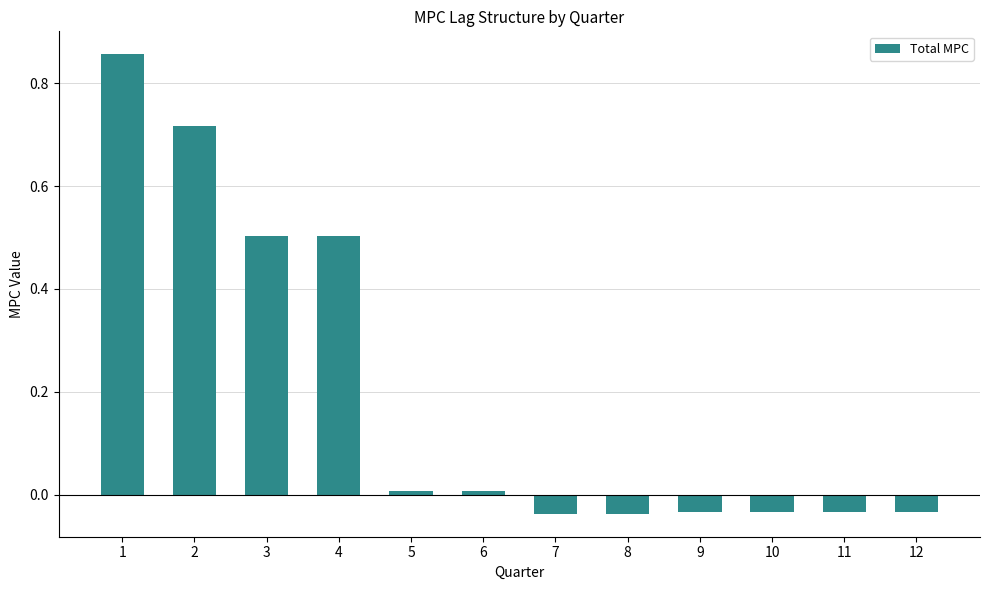

How many bars are there in total?

12